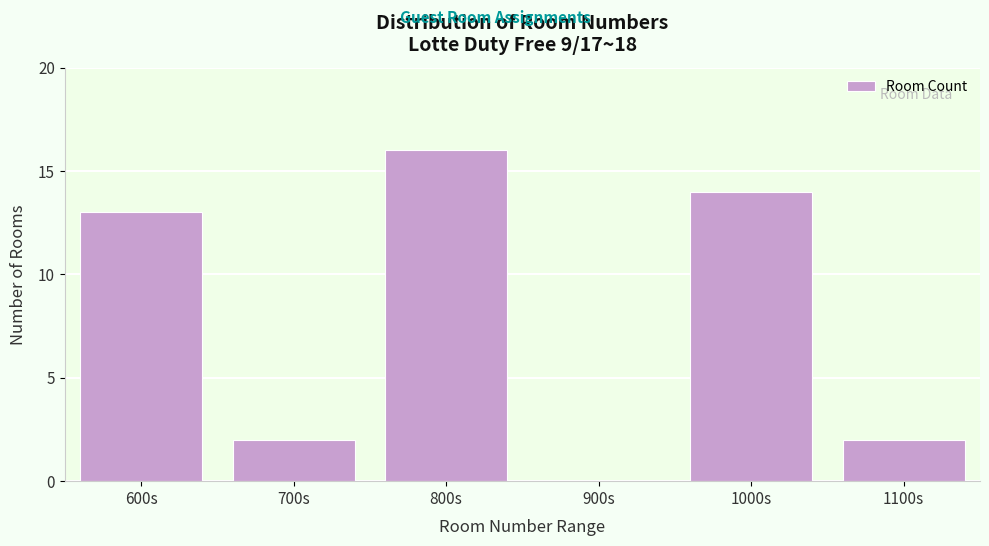

Reading left to right, list all the values displayed in this chart.

600s=13	700s=2	800s=16	900s=0	1000s=14	1100s=2